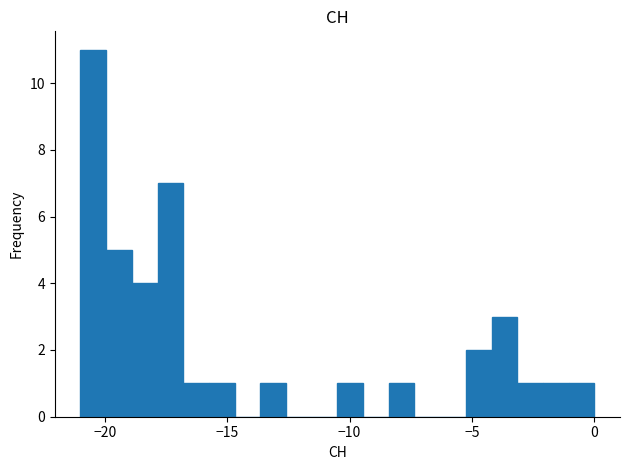

Around what value on the x-axis is the tallest bar? Give the approximate position of its centre, as read against the axis.

-20.5